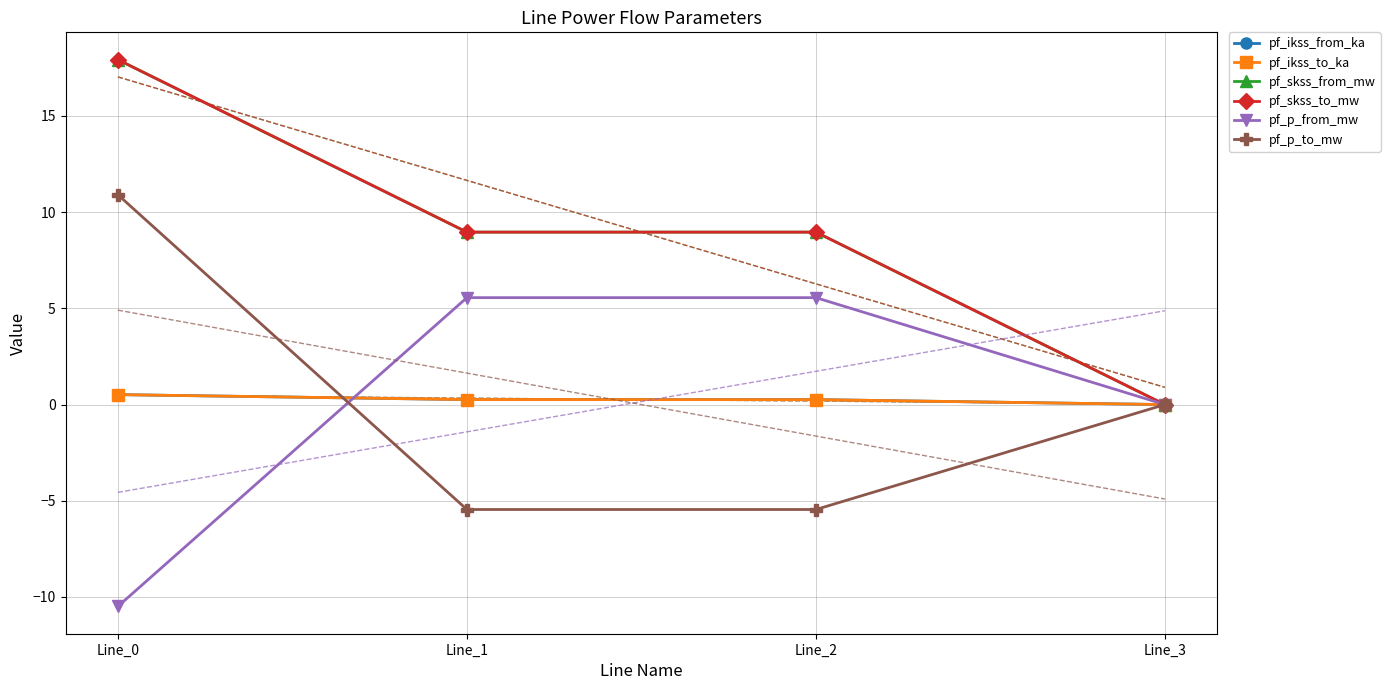

Which series reaches the maximum Y coordinate?

pf_skss_from_mw